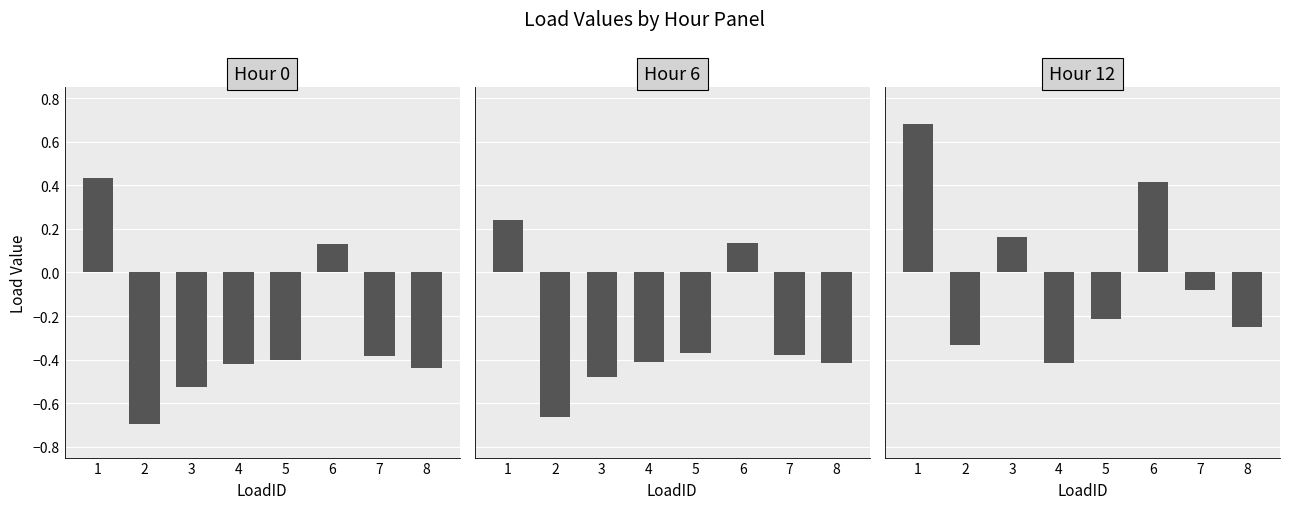

Which series has the largest range (max minus min)?

Hour 0